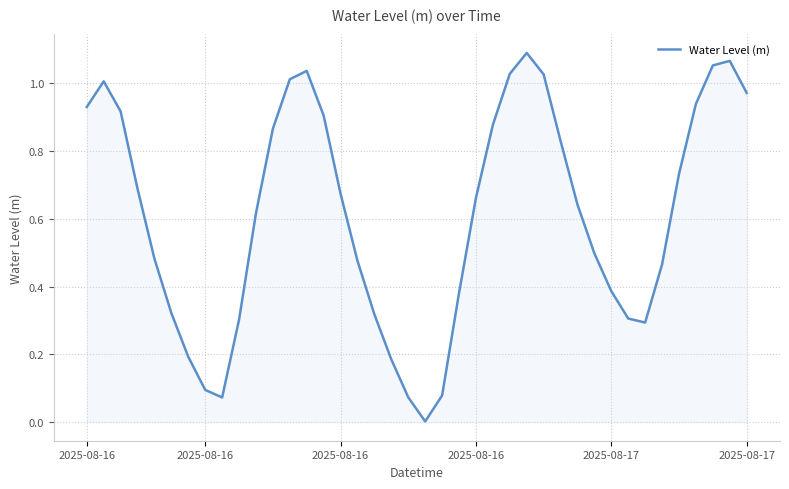

How many lines are shown in the chart?

1